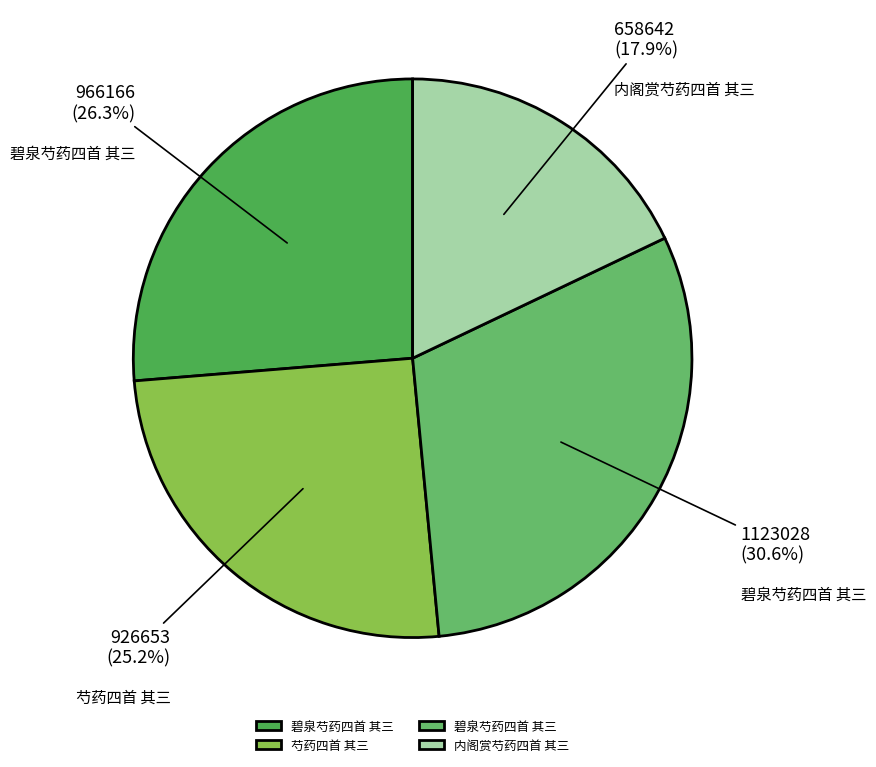

Is there any slice that represents more than half of the pie?

No